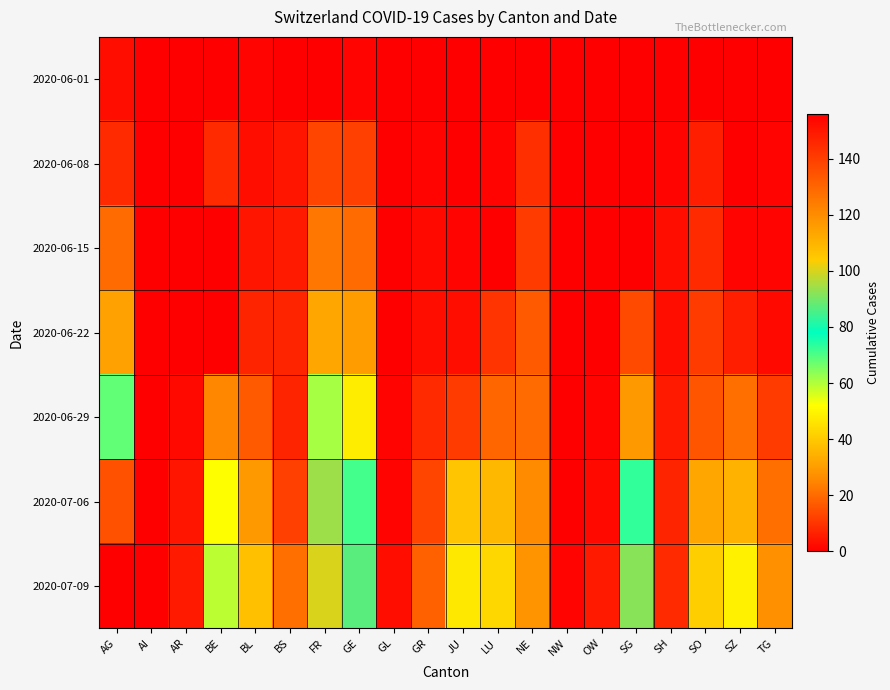

Reading right to left, extract all data points from this chart.

2020-06-01: TG=0	SZ=0	SO=0	SH=0	SG=0	OW=0	NW=0	NE=0	LU=0	JU=0	GR=0	GL=0	GE=1	FR=0	BS=0	BL=1	BE=0	AR=0	AI=0	AG=3
2020-06-08: TG=1	SZ=0	SO=6	SH=1	SG=0	OW=0	NW=0	NE=9	LU=1	JU=0	GR=1	GL=0	GE=12	FR=13	BS=4	BL=3	BE=8	AR=0	AI=0	AG=8
2020-06-15: TG=1	SZ=1	SO=8	SH=3	SG=0	OW=0	NW=0	NE=11	LU=0	JU=1	GR=2	GL=0	GE=20	FR=22	BS=5	BL=4	BE=0	AR=0	AI=0	AG=20
2020-06-22: TG=2	SZ=6	SO=11	SH=3	SG=14	OW=0	NW=0	NE=17	LU=10	JU=3	GR=3	GL=0	GE=30	FR=32	BS=7	BL=7	BE=0	AR=0	AI=0	AG=31
2020-06-29: TG=11	SZ=21	SO=16	SH=5	SG=29	OW=1	NW=0	NE=20	LU=19	JU=11	GR=8	GL=1	GE=48	FR=61	BS=7	BL=17	BE=25	AR=2	AI=0	AG=68
2020-07-06: TG=21	SZ=35	SO=32	SH=7	SG=73	OW=2	NW=0	NE=26	LU=36	JU=39	GR=13	GL=1	GE=71	FR=94	BS=12	BL=29	BE=52	AR=4	AI=0	AG=135
2020-07-09: TG=27	SZ=49	SO=41	SH=8	SG=92	OW=5	NW=1	NE=28	LU=43	JU=47	GR=18	GL=3	GE=87	FR=100	BS=21	BL=38	BE=59	AR=5	AI=0	AG=156